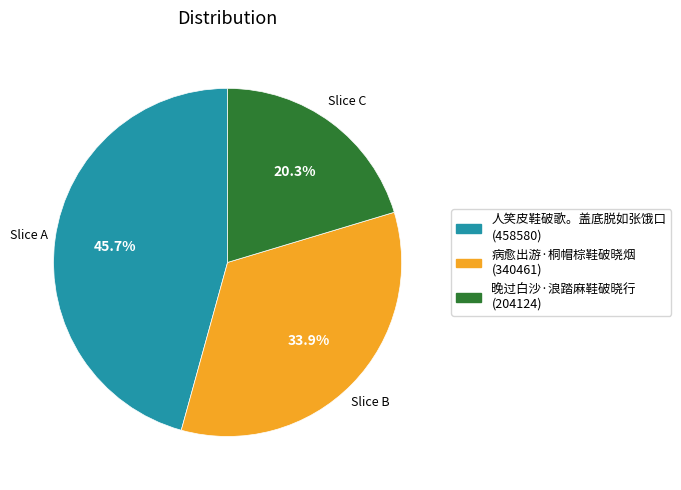

Count the number of slices in the pie.

3